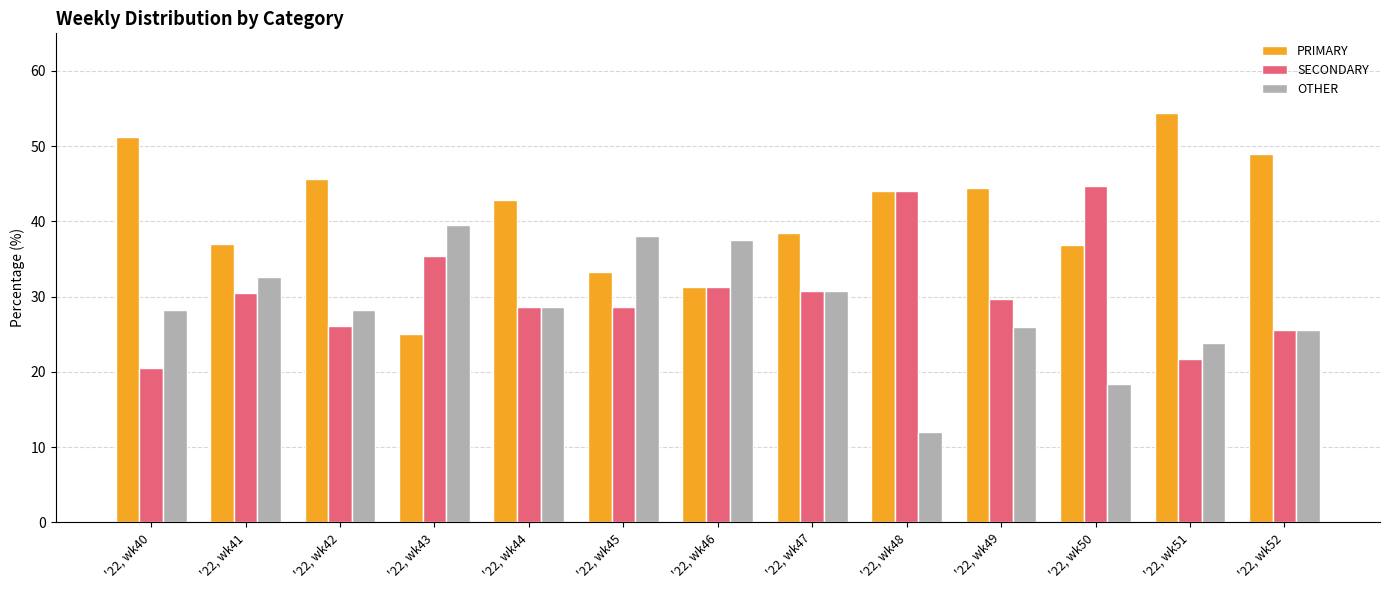

List the series in order of their overall mean, highest first.

PRIMARY, SECONDARY, OTHER